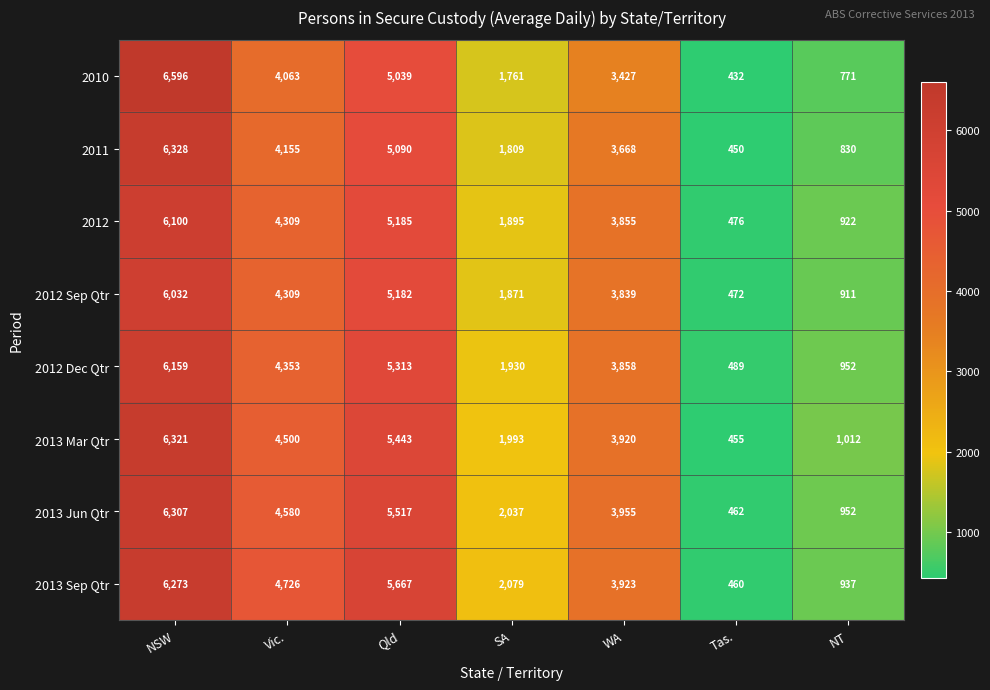

At which label does 2012 reach its peak?

NSW